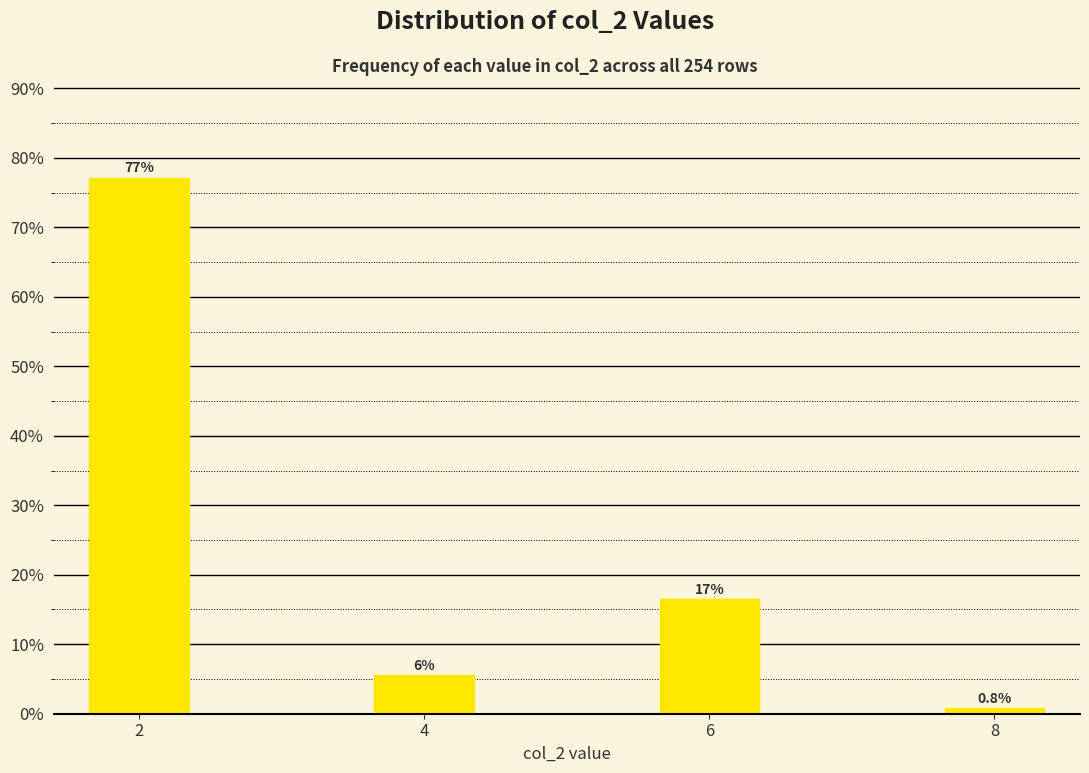

Reading left to right, transcribe all the data shown in this chart.

2=77.2	4=5.5	6=16.5	8=0.8